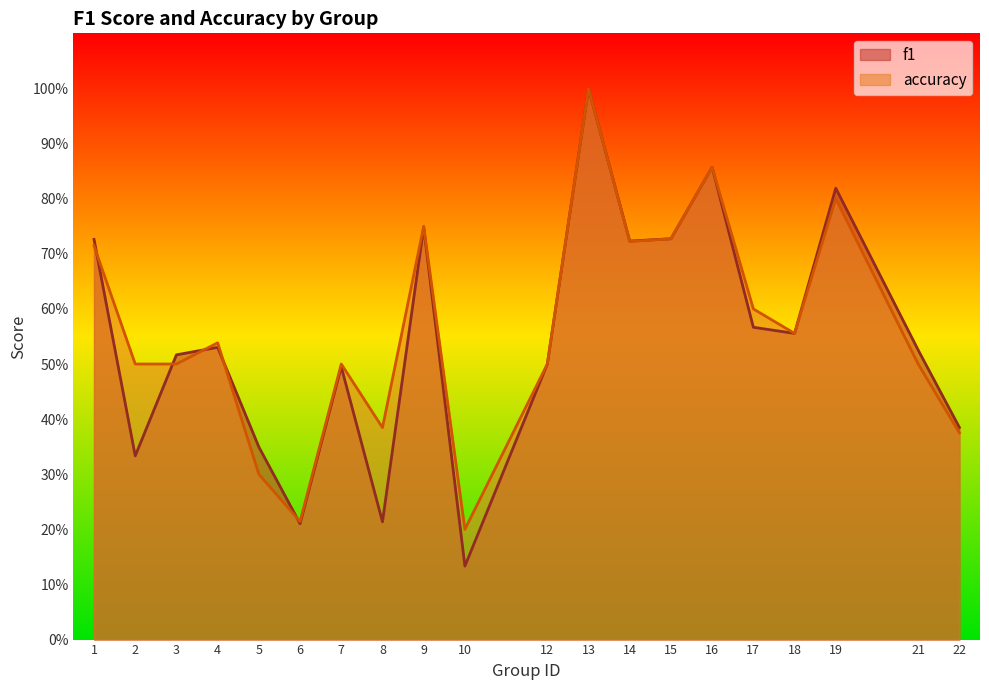

What is the total value across all series at 5?

0.6